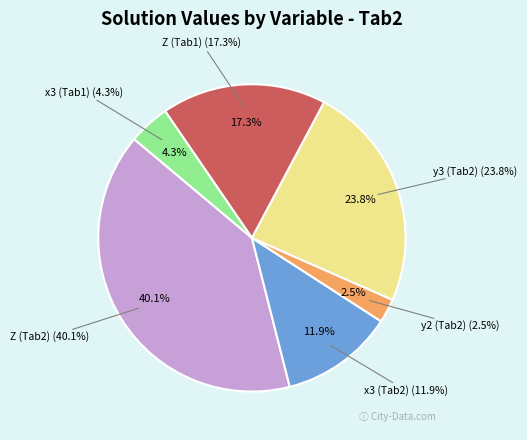

True or false: y2 (Tab2) accounts for 3% of the total.

True